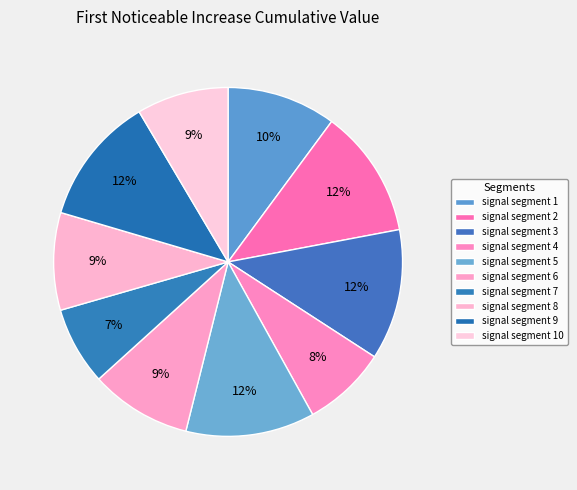

What is the smallest slice in the pie chart?

signal segment 7